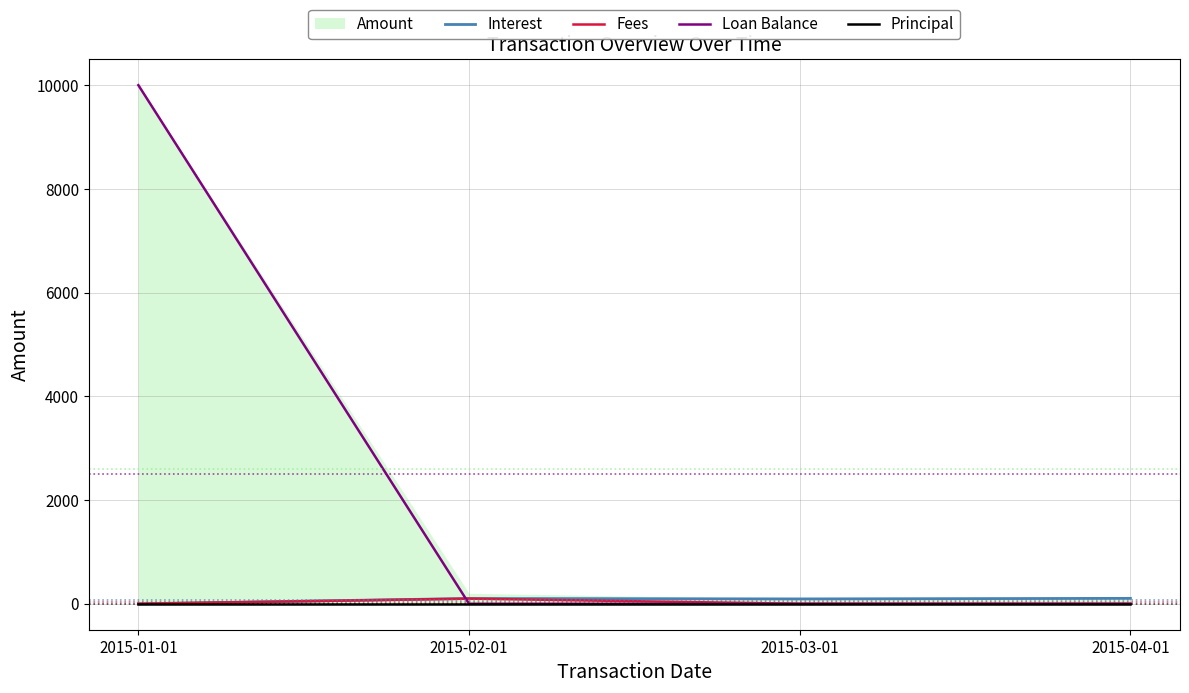

How many values in the Interest series are below 101?

2